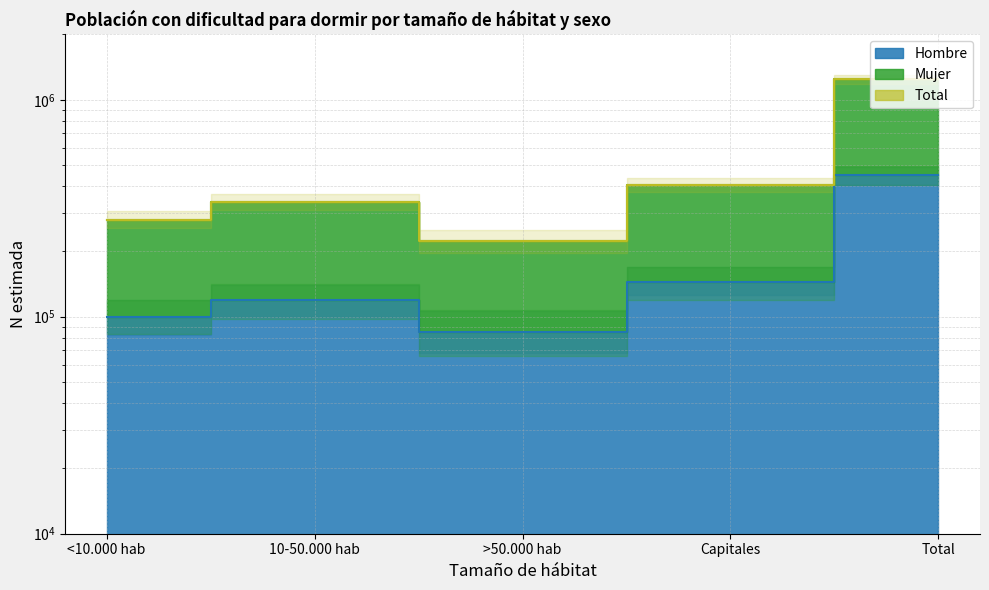

What is the label of the 4th point from the right?

10-50.000 hab